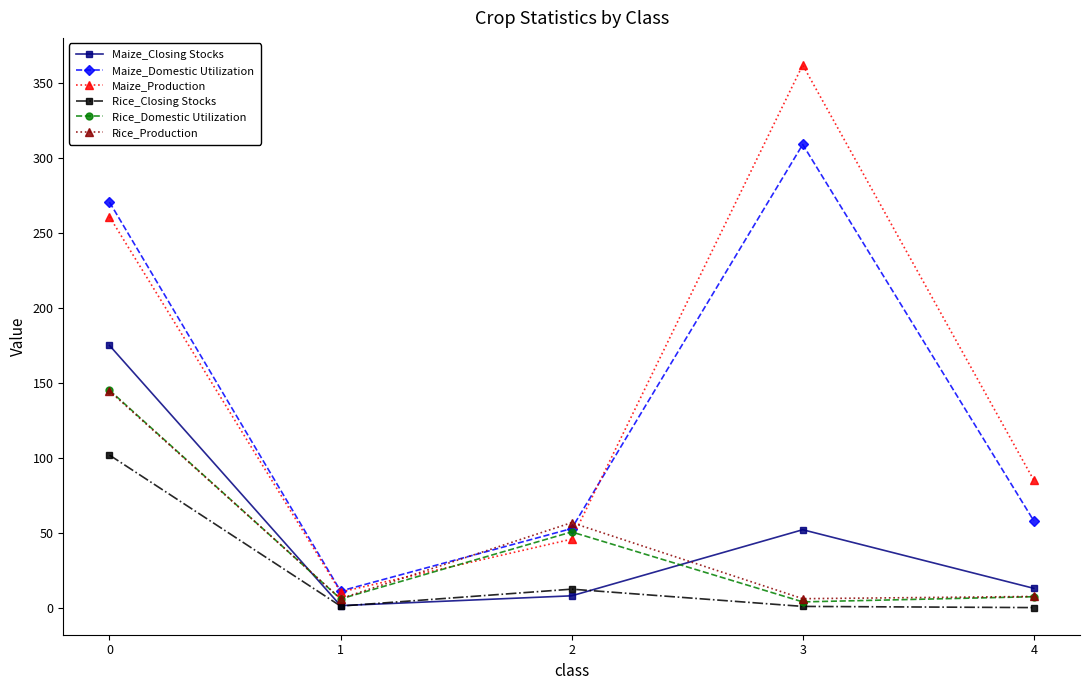

What is the highest value of the Rice_Production series?

144.9